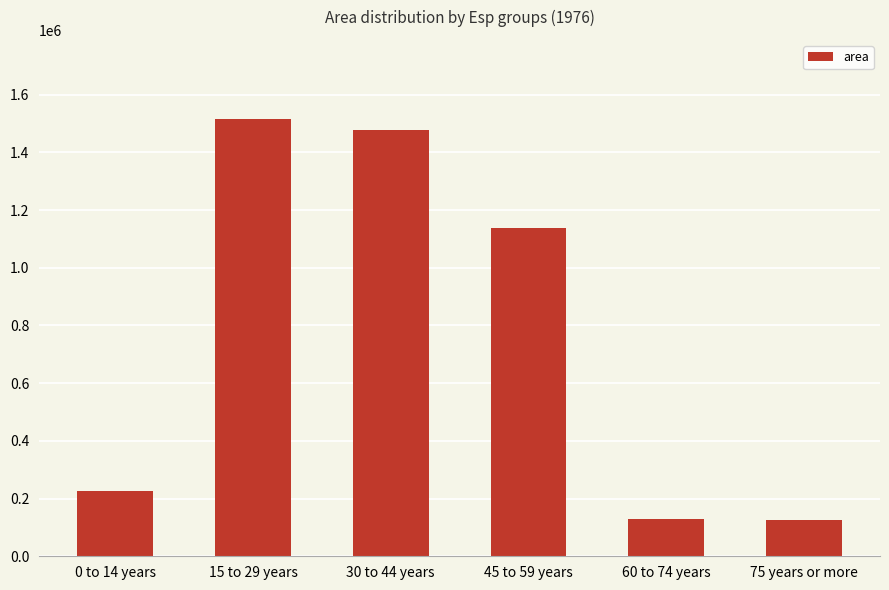

Between 0 to 14 years and 45 to 59 years, which is larger?

45 to 59 years